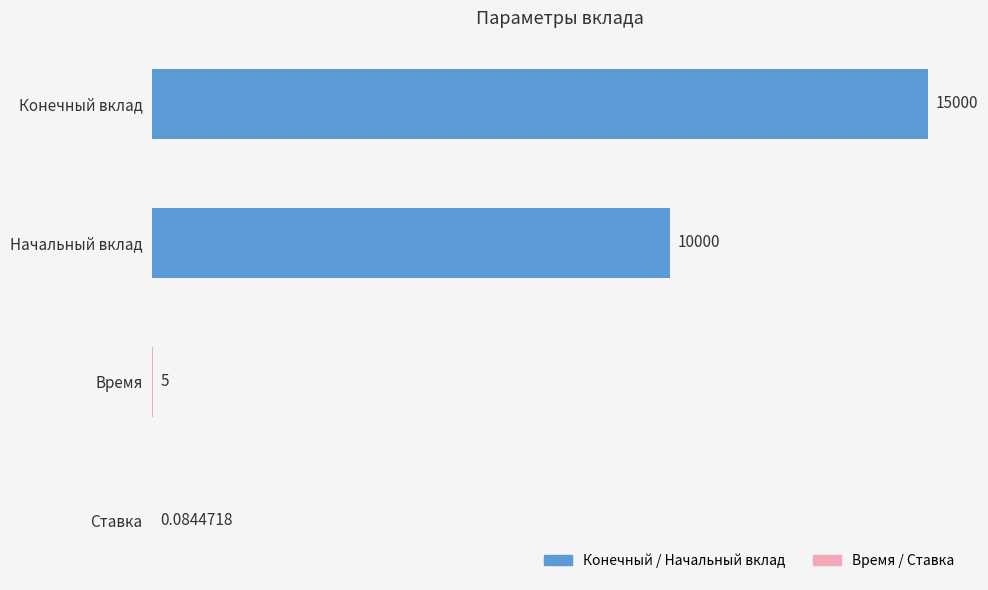

Where is the data nearest to the value 7500?

Начальный вклад